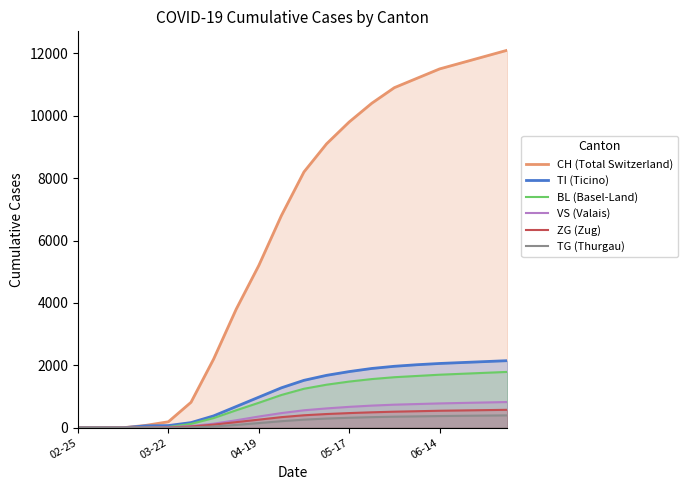

True or false: TI (Ticino) has a value of 2060 at 06-14.

True